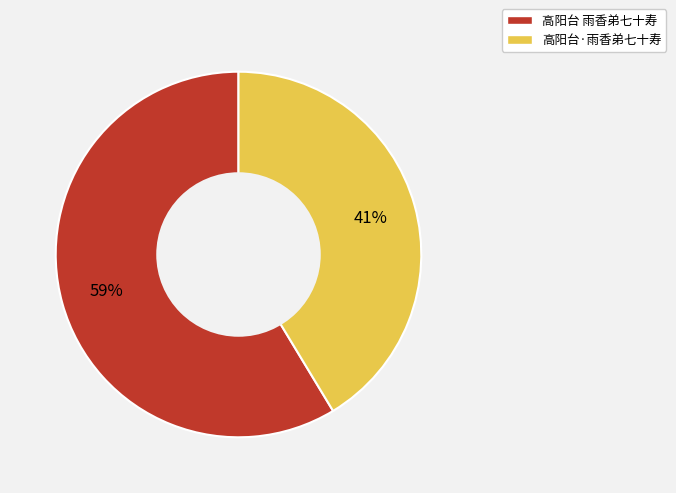

What is the majority slice?

高阳台 雨香弟七十寿